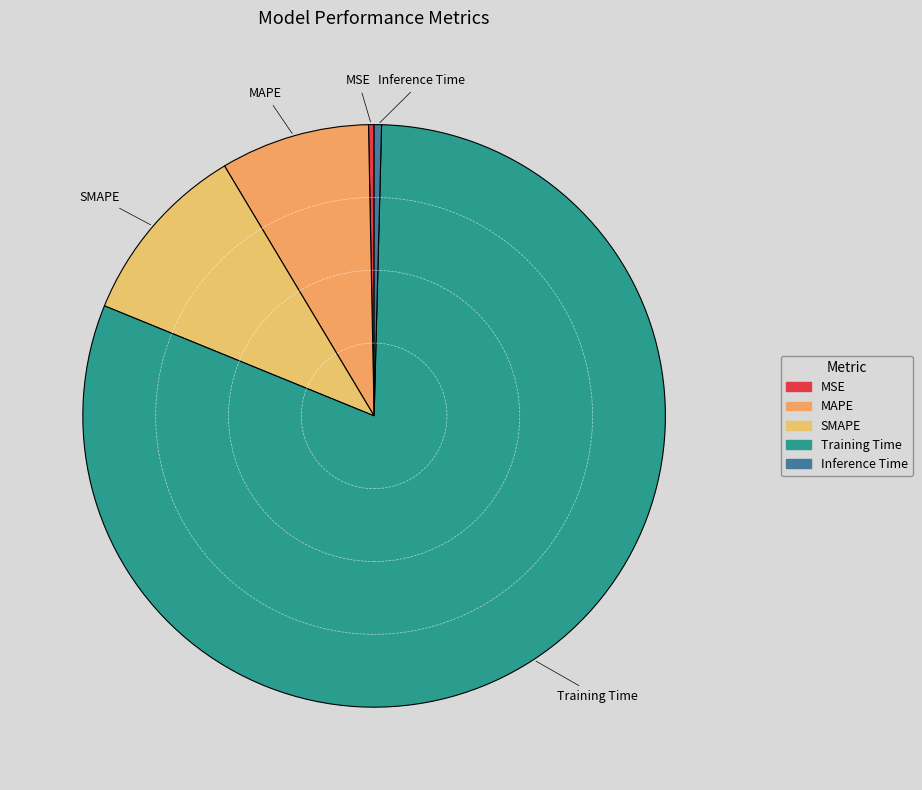

Which has a higher value, MAPE or MSE?

MAPE